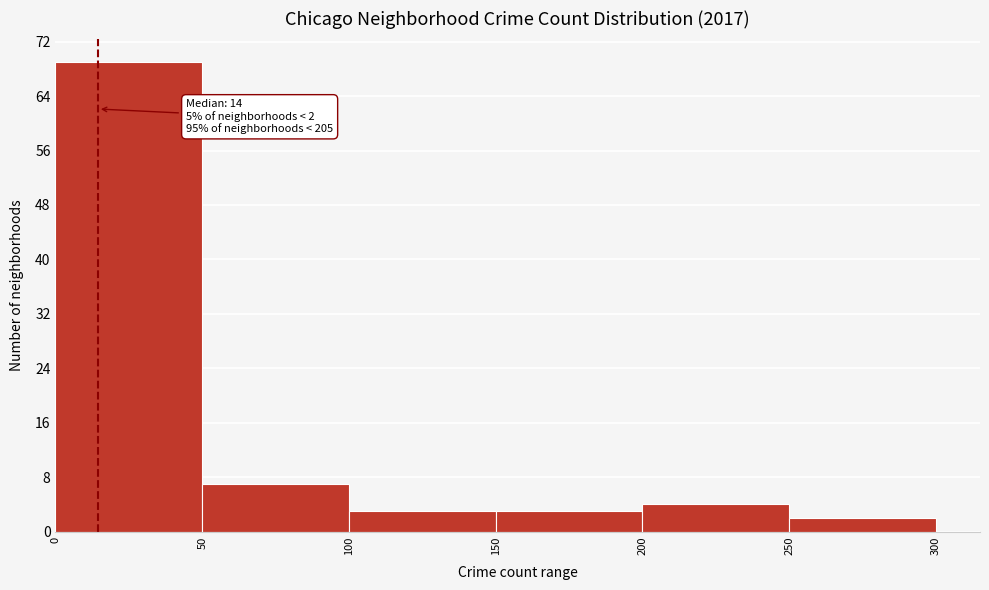

Which range on the x-axis has the tallest bar?

0 to 50